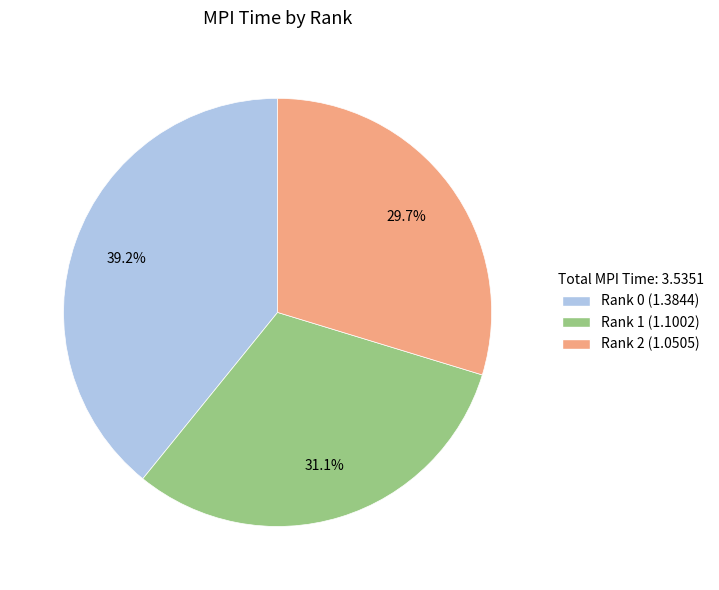

The Rank 0 slice represents 39% of the pie. True or false?

True